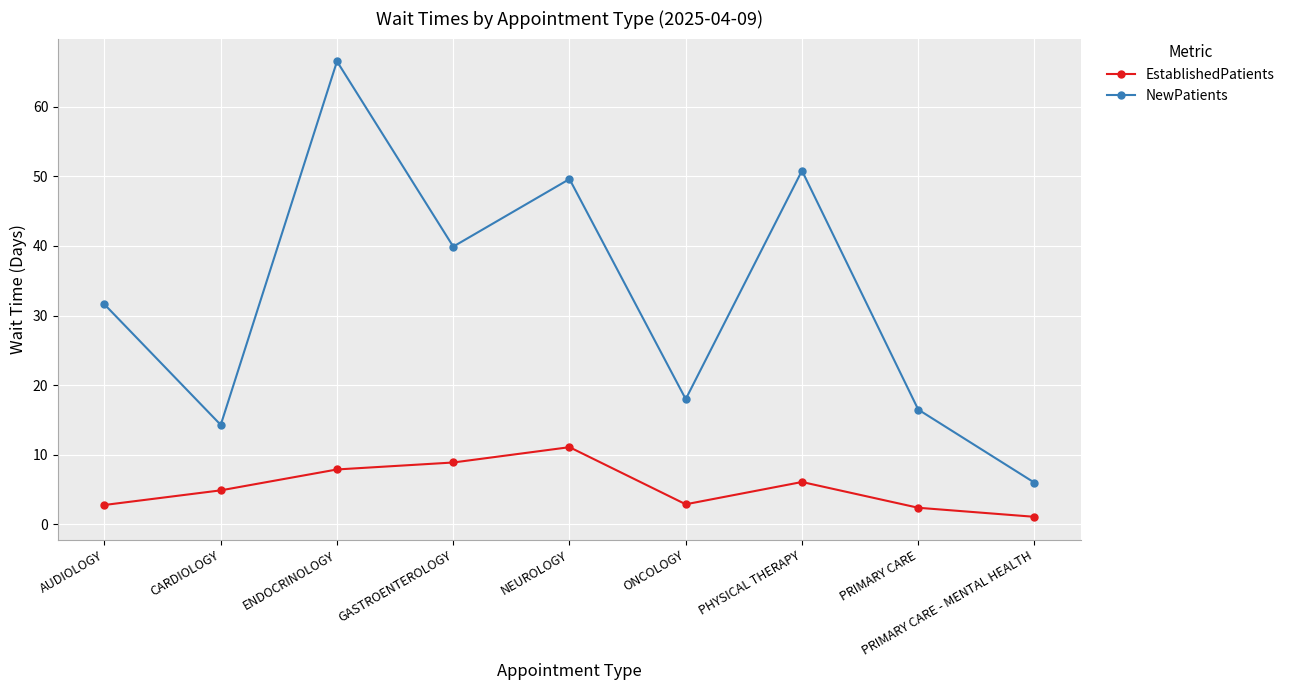

True or false: EstablishedPatients and NewPatients intersect in this chart.

False